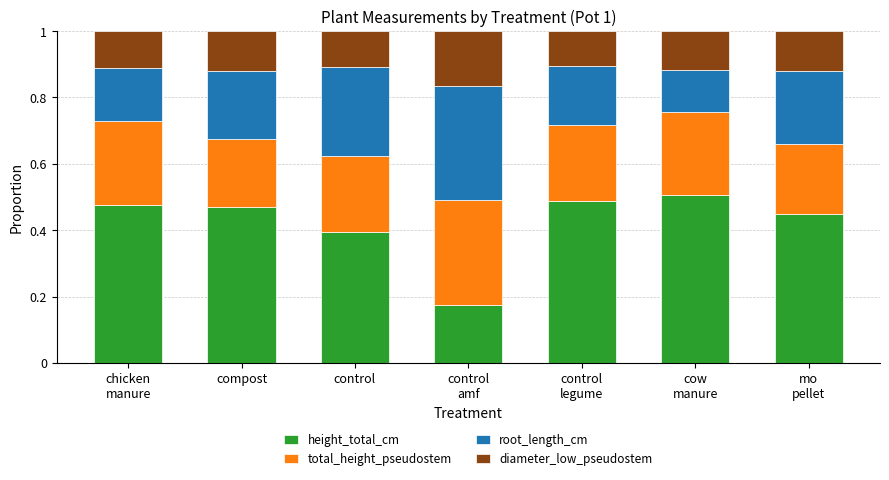

How many categories are shown in the chart?

7